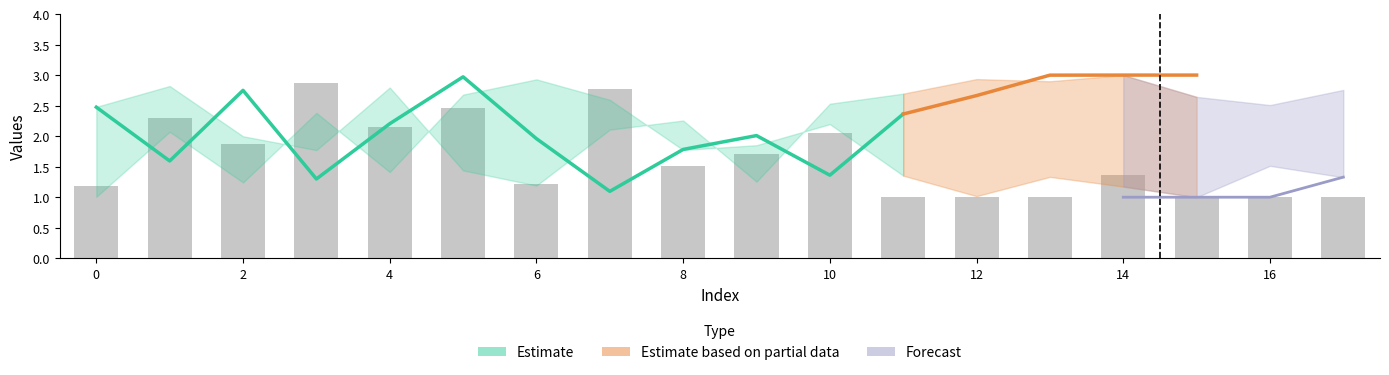

Which label corresponds to the smallest value in the chart?

15